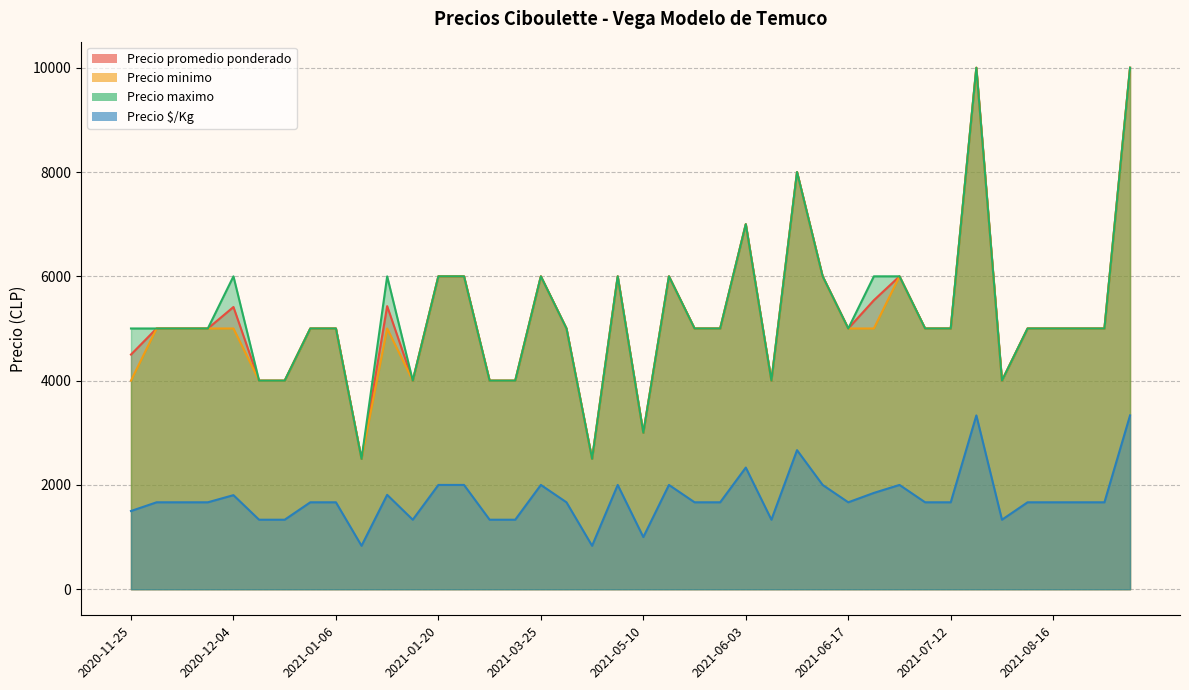

What is the total value across all series at 2021-06-07?

13333